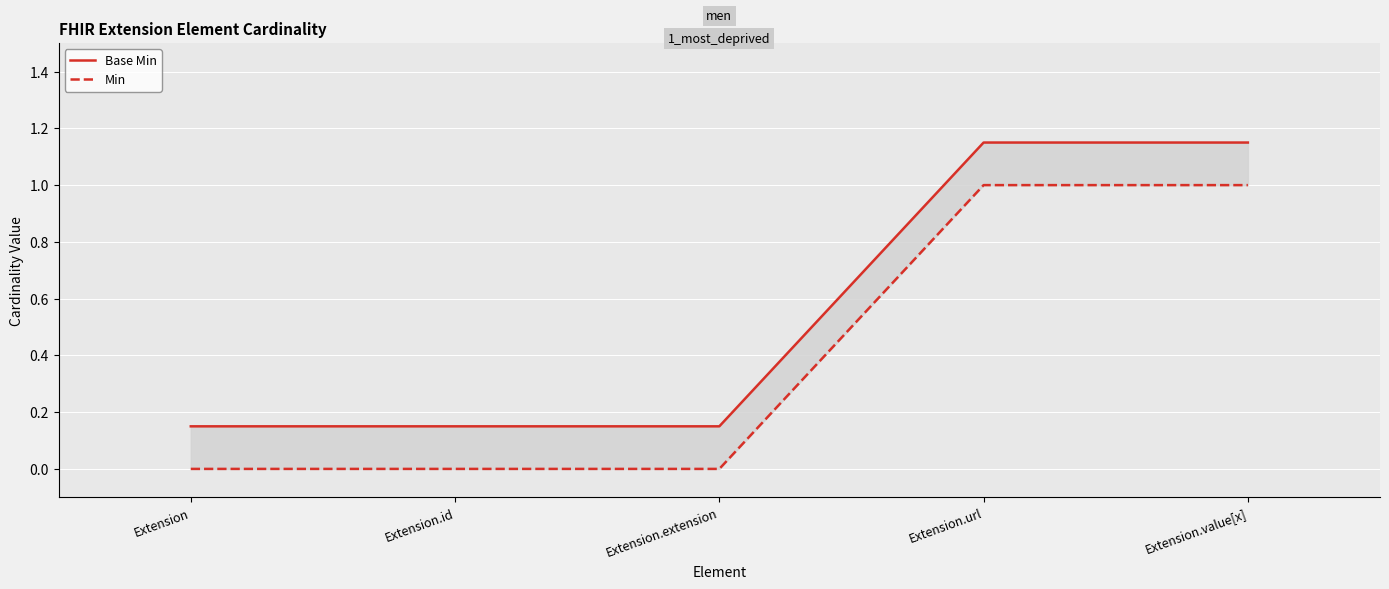

List the labels in order of Base Min value, largest first.

Extension.url, Extension.value[x], Extension, Extension.id, Extension.extension